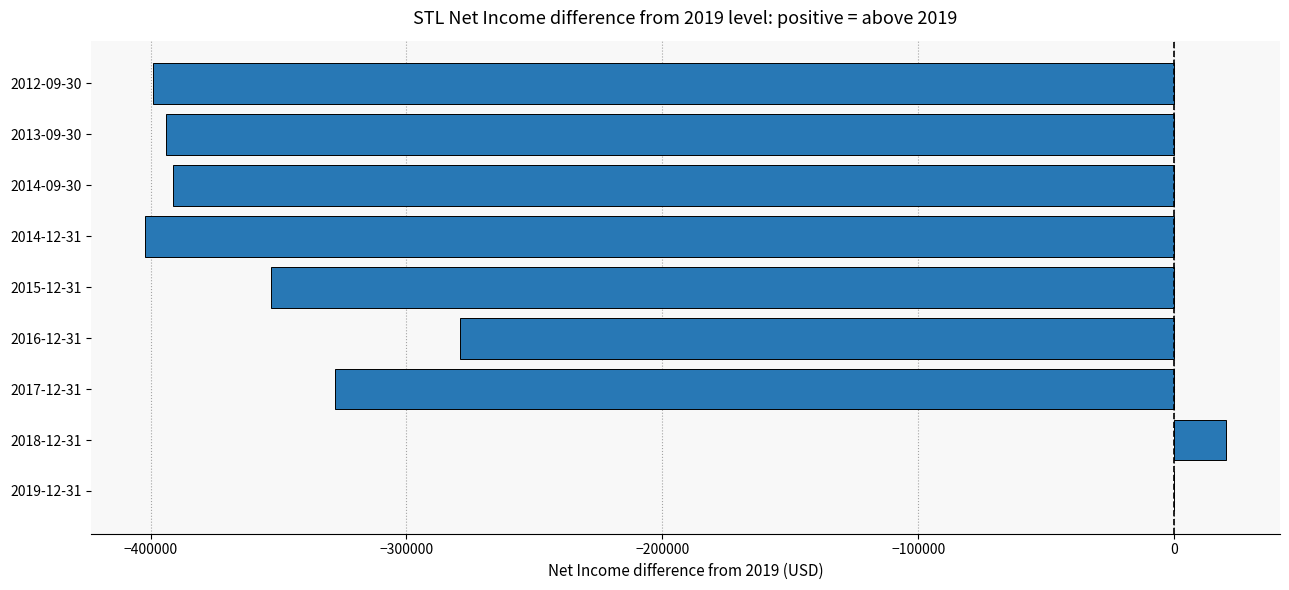

How many data points does each series have?

9